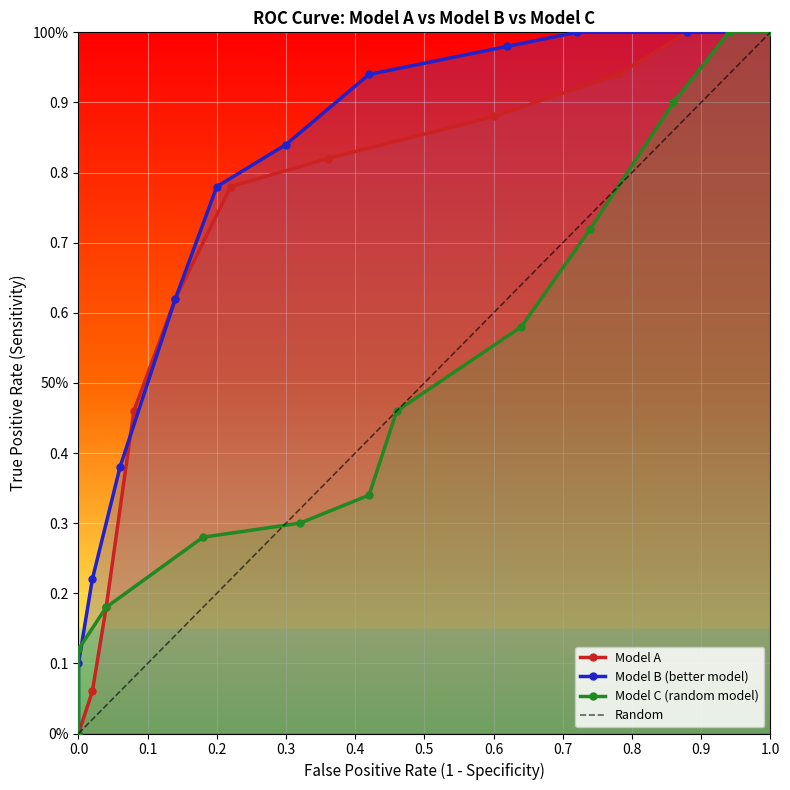

Between which two adjacent categories do Model C and Model B first intersect?

0.9 and 1.0